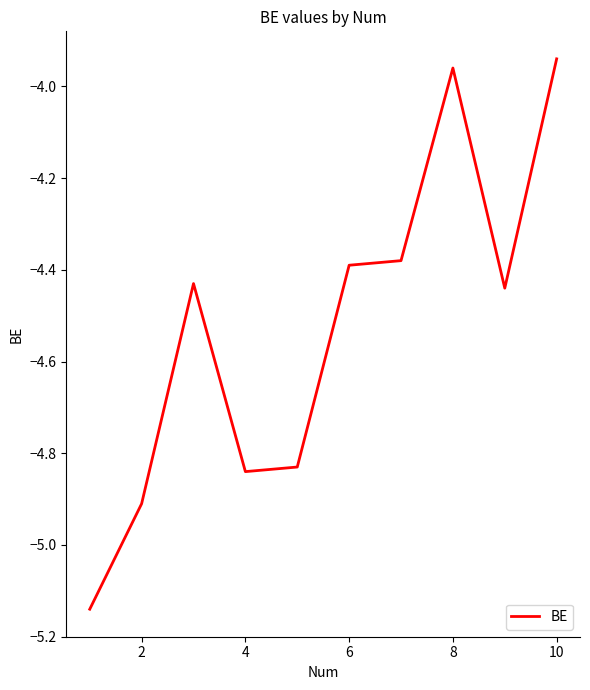

What is the difference between the maximum and minimum values?

1.2